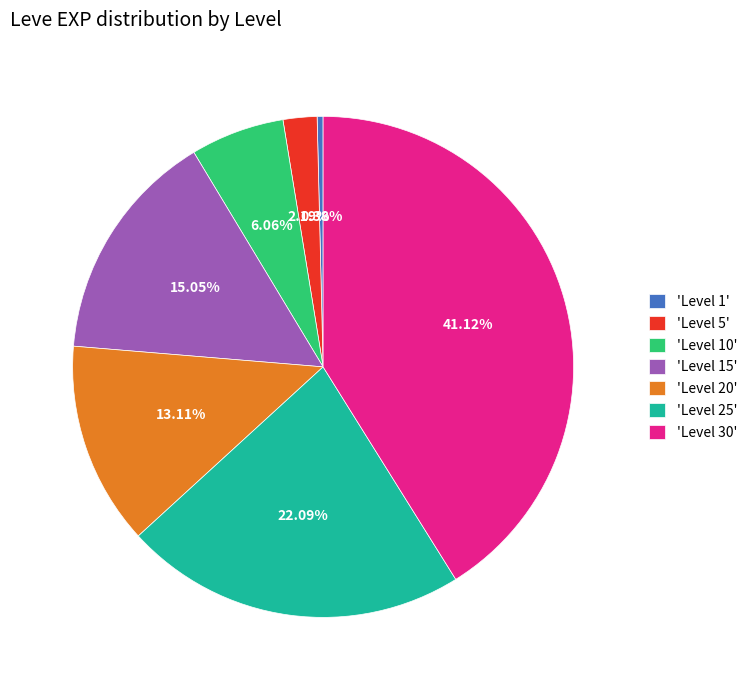

Combined, do 'Level 20' and 'Level 1' account for over 50%?

No